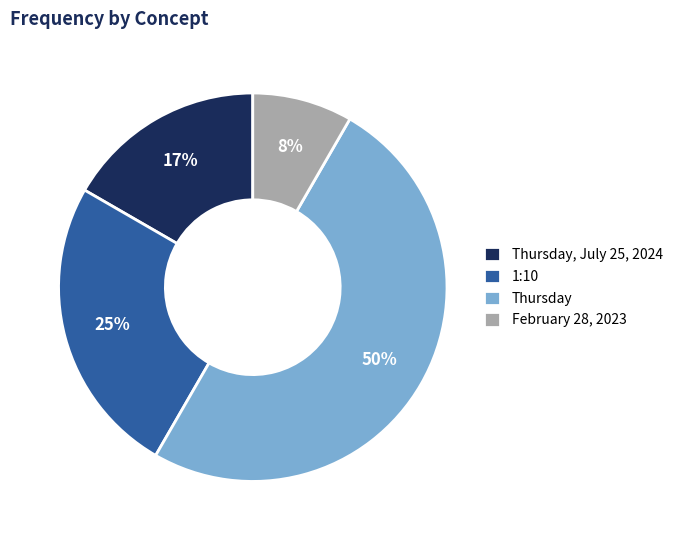

Is the sum of Thursday and February 28, 2023 greater than half?

Yes